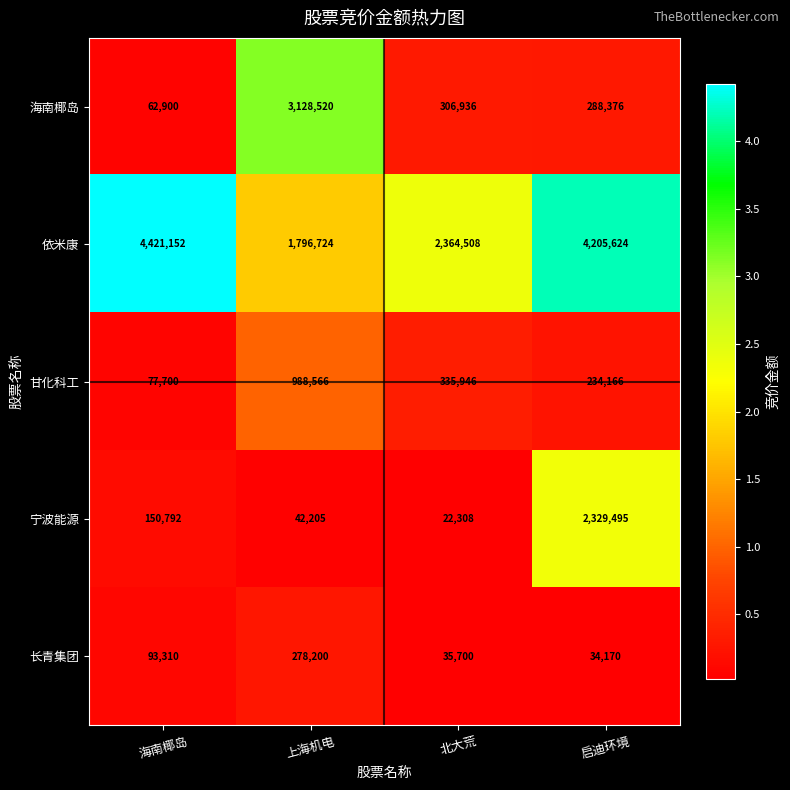

Between 海南椰岛 and 北大荒, which series saw the biggest shift?

依米康